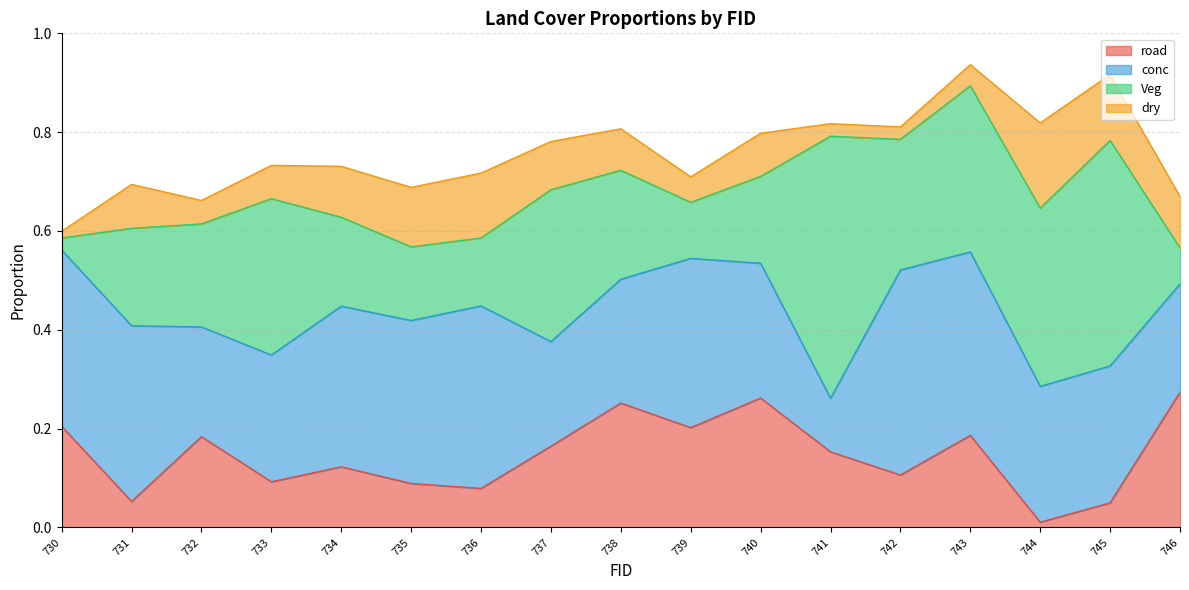

The value of conc at 735 is 0.3. True or false?

True